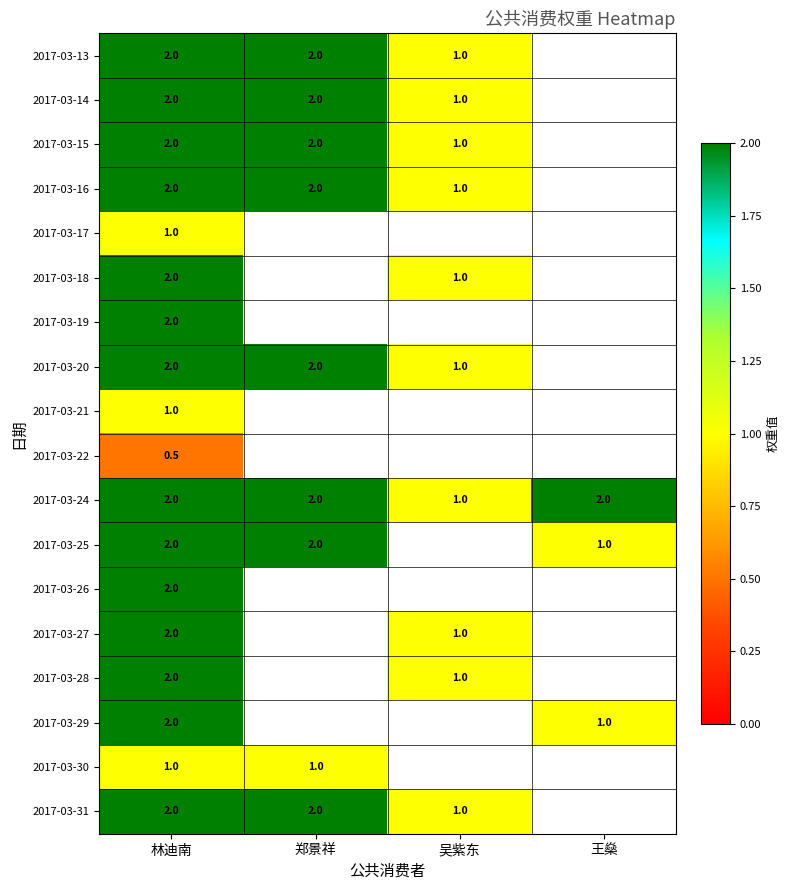

What is the greatest value displayed?

2.0